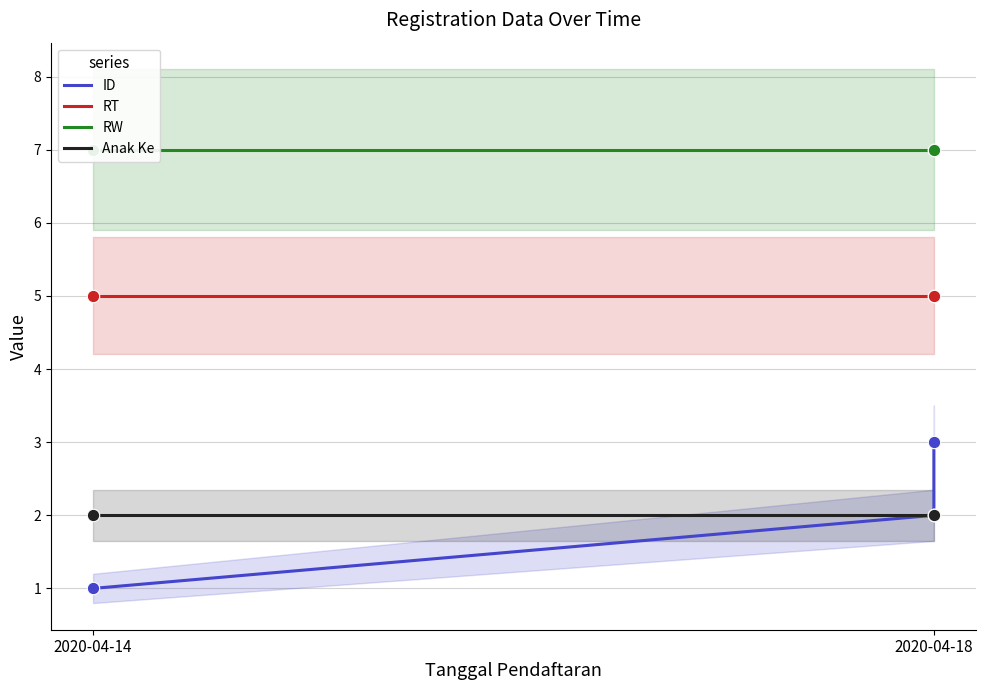

Which series has the largest total across all categories?

RW